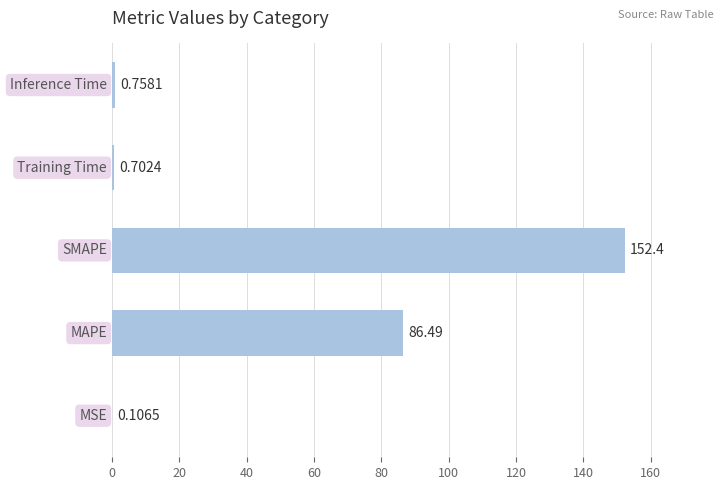

What is the sum of all values?

240.4